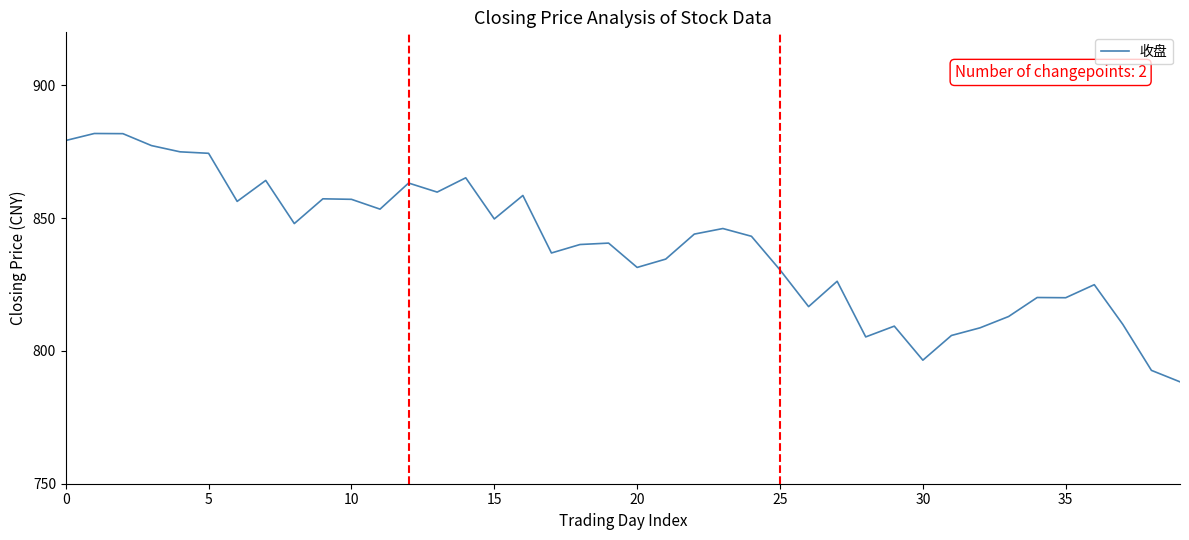

What is the minimum value shown in the chart?

788.4